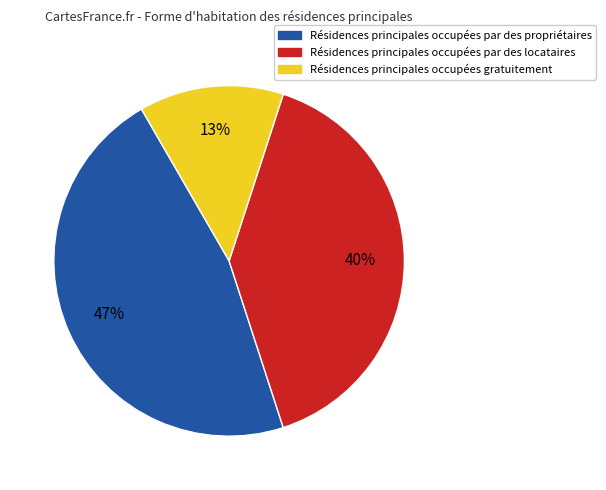

Rank the categories by value from lowest to highest.

Résidences principales occupées gratuitement, Résidences principales occupées par des locataires, Résidences principales occupées par des propriétaires